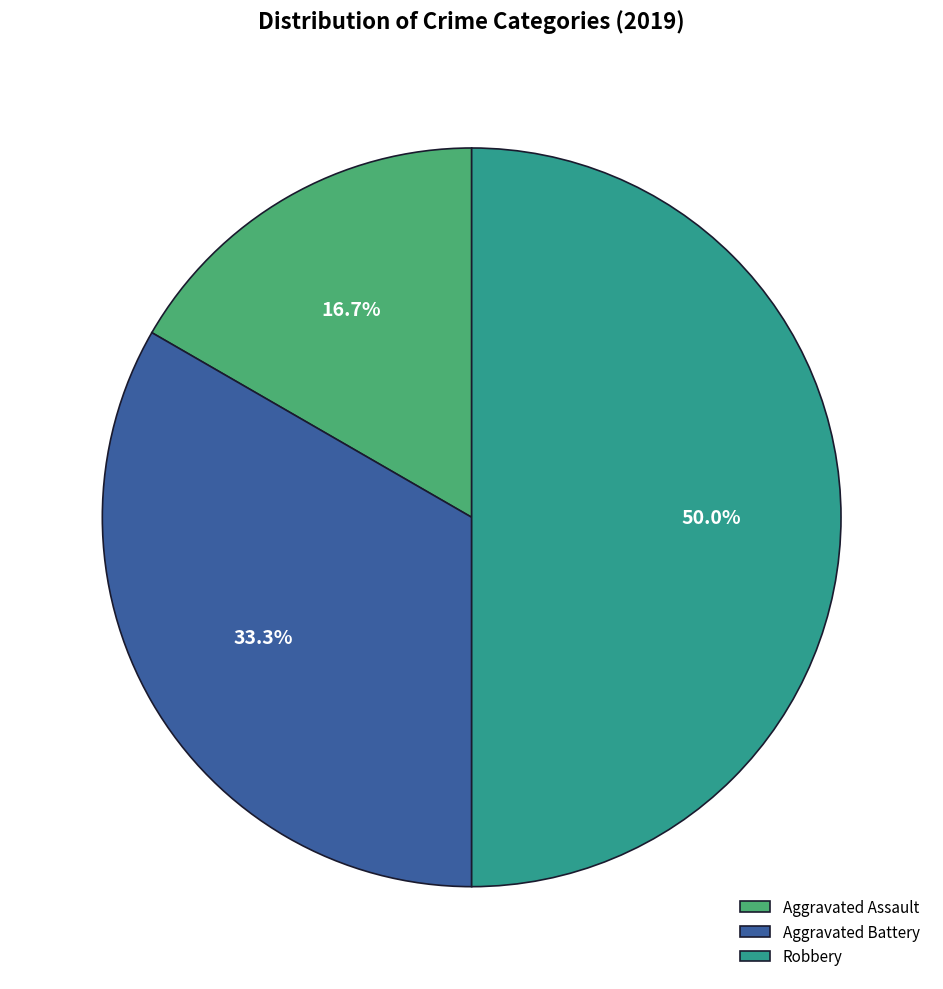

To the nearest percent, what is the average slice percentage?

33%